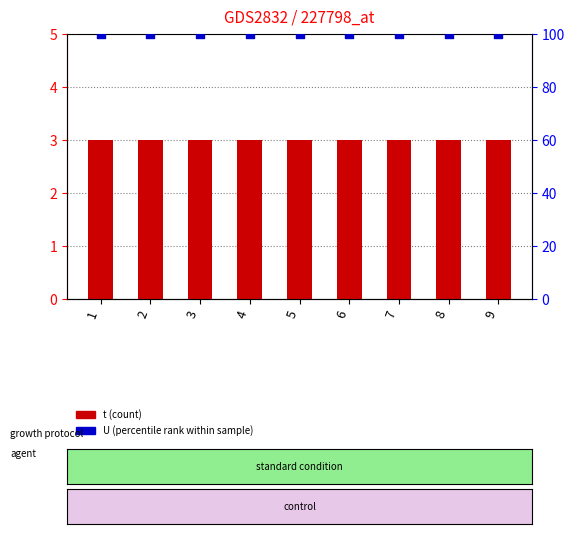

Which series has the largest total across all categories?

U